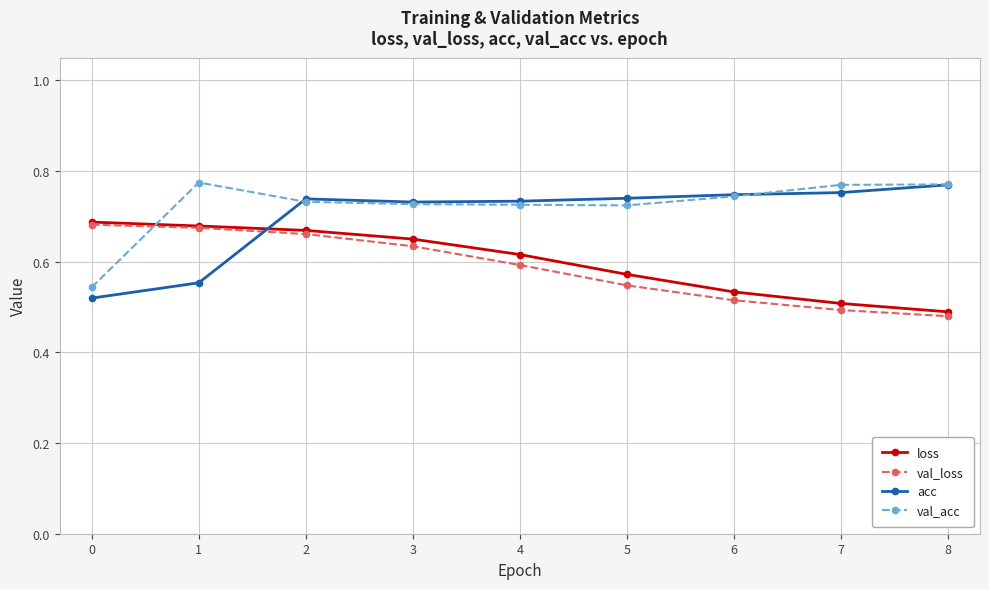

How many acc values are between 0 and 1?

9